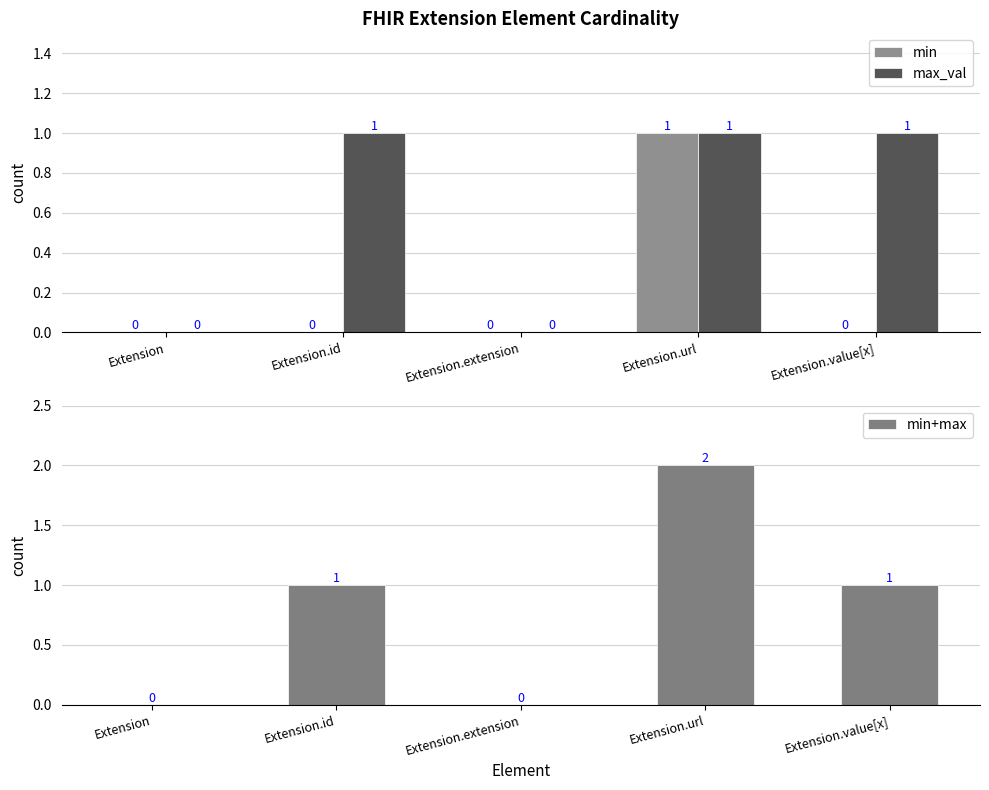

What position from the left is Extension?

1